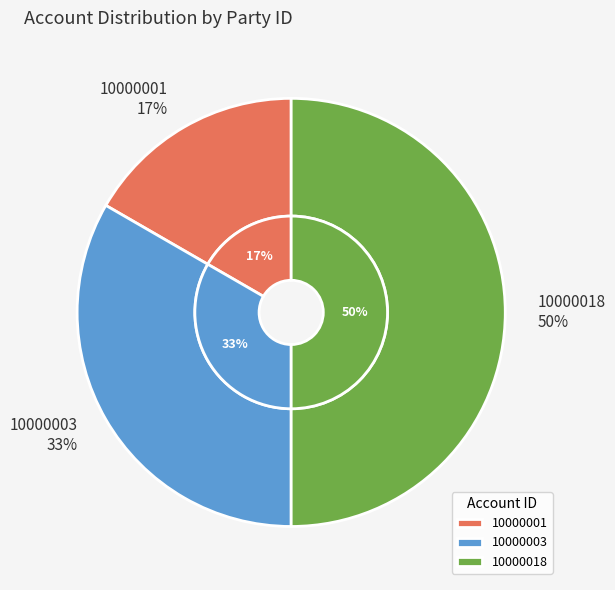

What is the change in value from 10000003 to 10000018?

+1